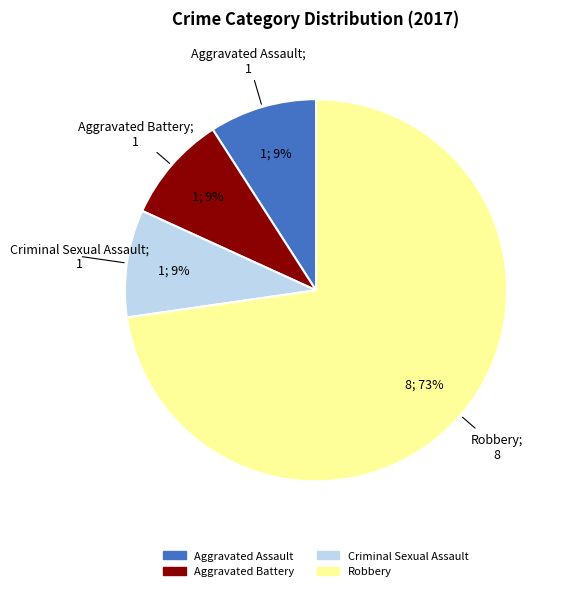

What percentage is the Aggravated Battery slice, to the nearest percent?

9%